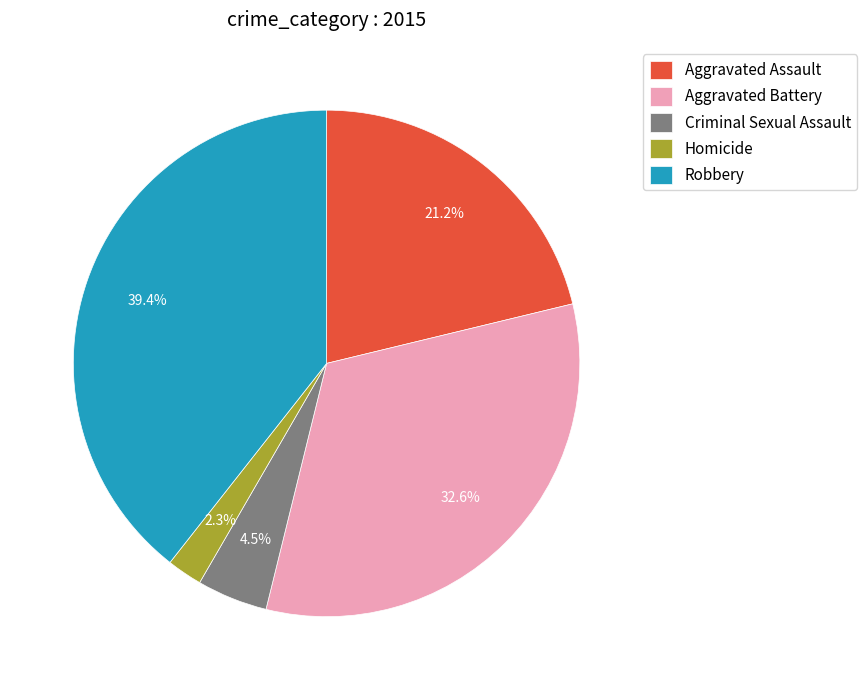

Does Homicide account for over 50% of the chart?

No